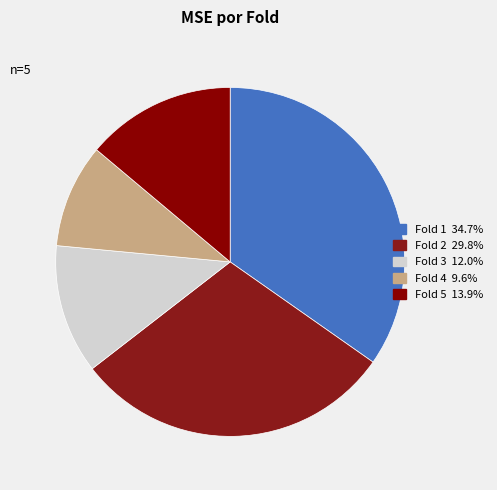

Rank the categories by value from highest to lowest.

Fold 1, Fold 2, Fold 5, Fold 3, Fold 4